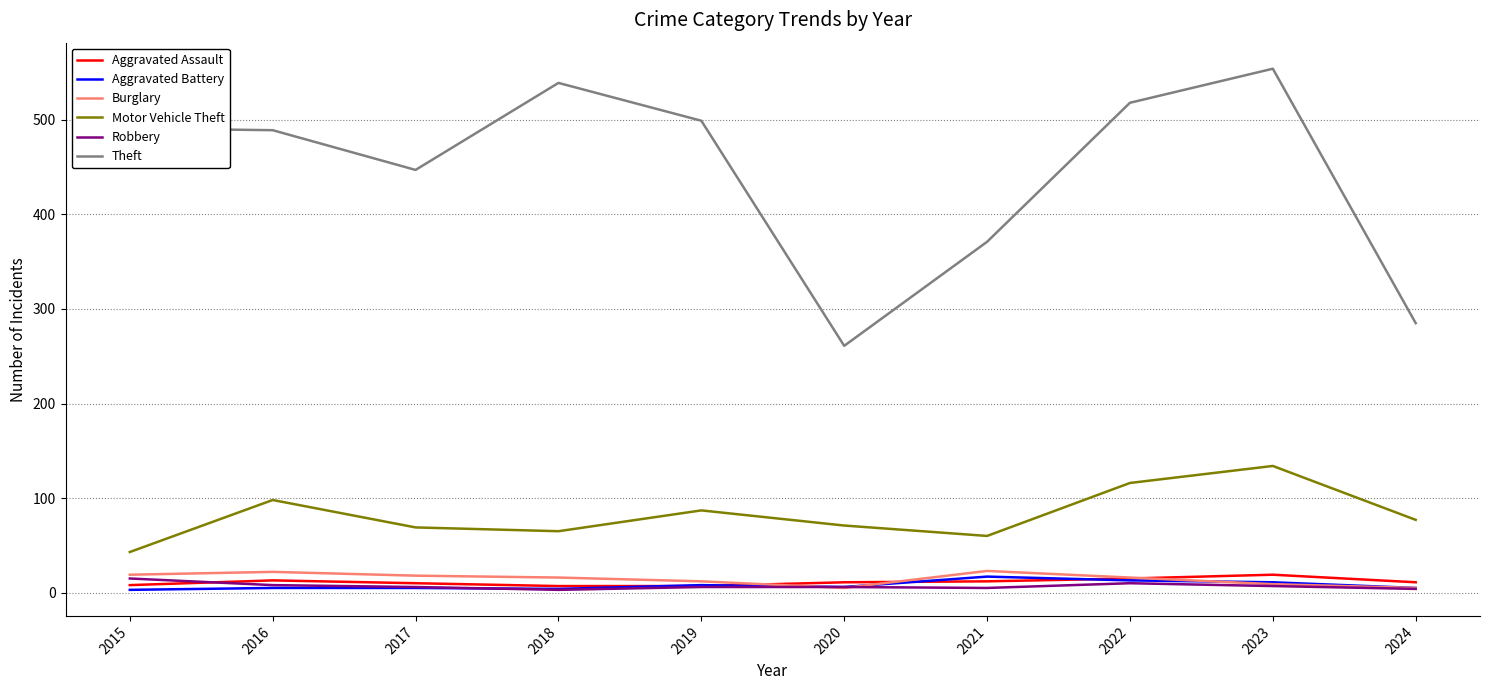

What is the maximum value shown in the chart?

554